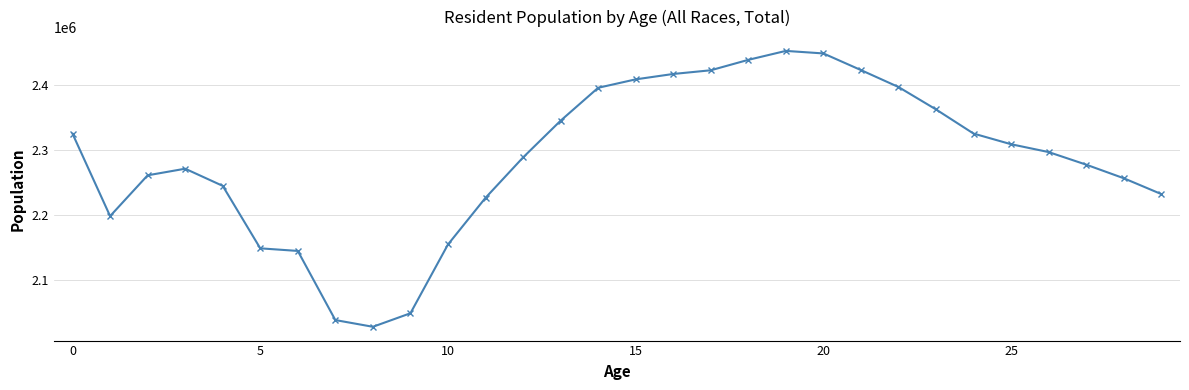

What is the average value?

2286391